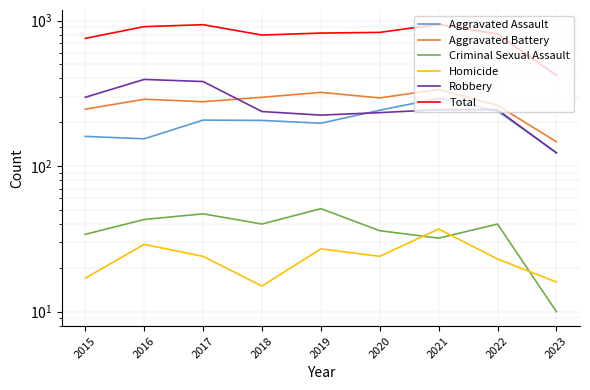

How many lines are shown in the chart?

6